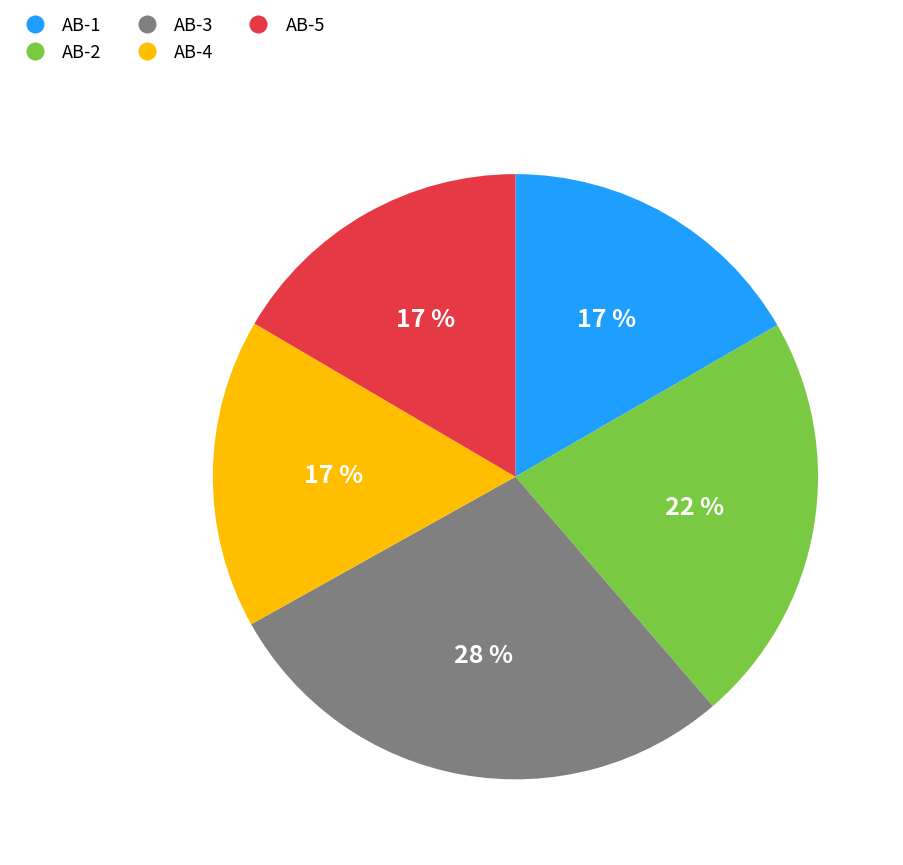

Between AB-3 and AB-1, which is larger?

AB-3